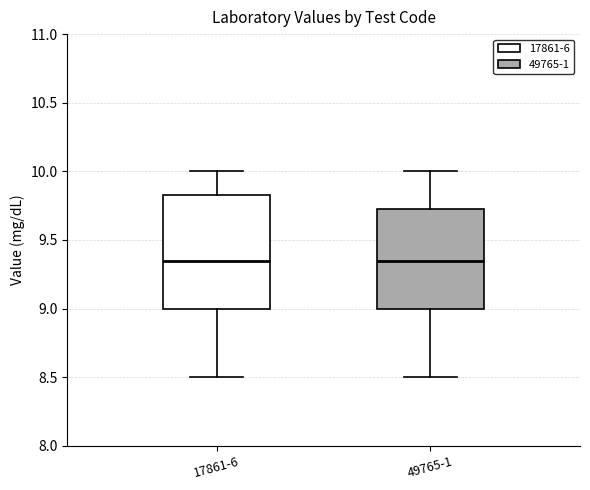

Reading left to right, read every box against the y-axis: the position of its median line, the range the box covers, and the ends of its whiskers. The values are not printed on the chart, so give them approximately, as read against the axis.

17861-6: median 9.35, box 9.00 to 9.85, whiskers 8.50 to 10.00
49765-1: median 9.35, box 9.00 to 9.75, whiskers 8.50 to 10.00